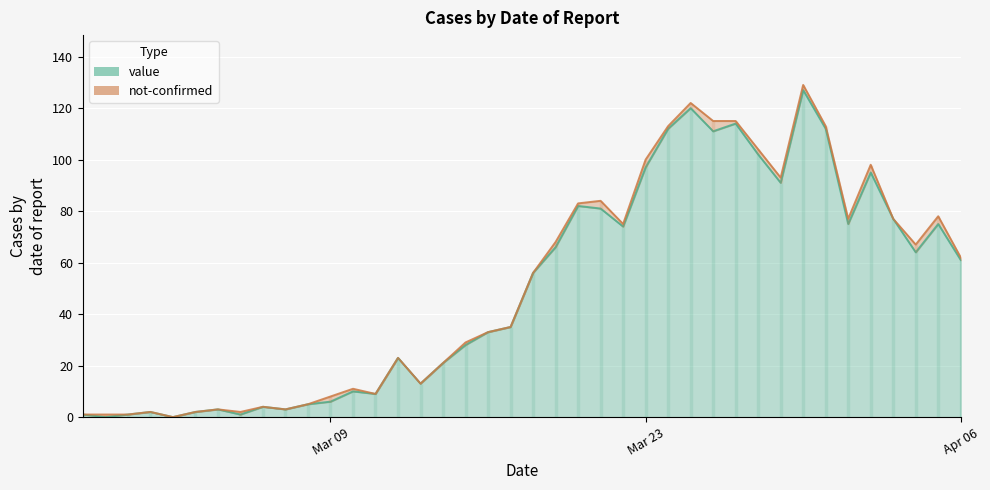

Where is the first local maximum?

2020-03-01